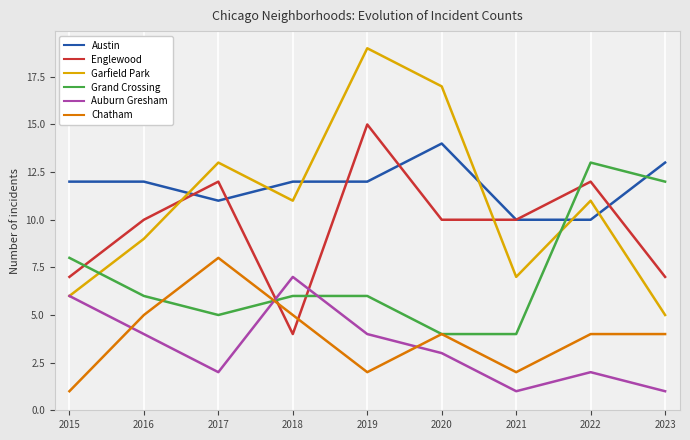

What is the difference between the second highest and second lowest values in the Austin series?

3